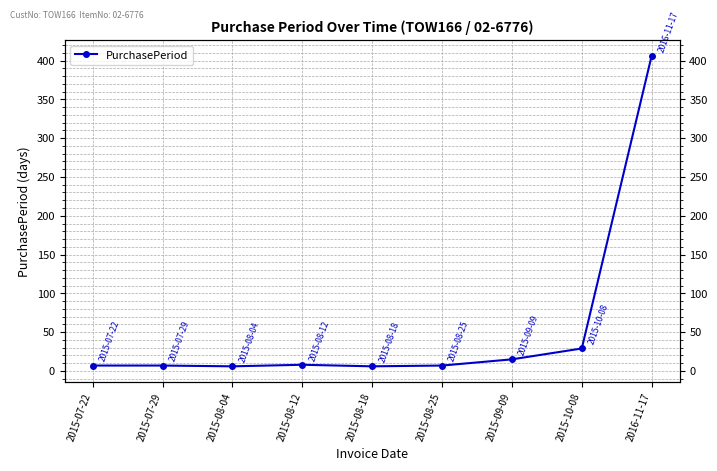

At which category does the data reach its first local peak?

2015-08-12